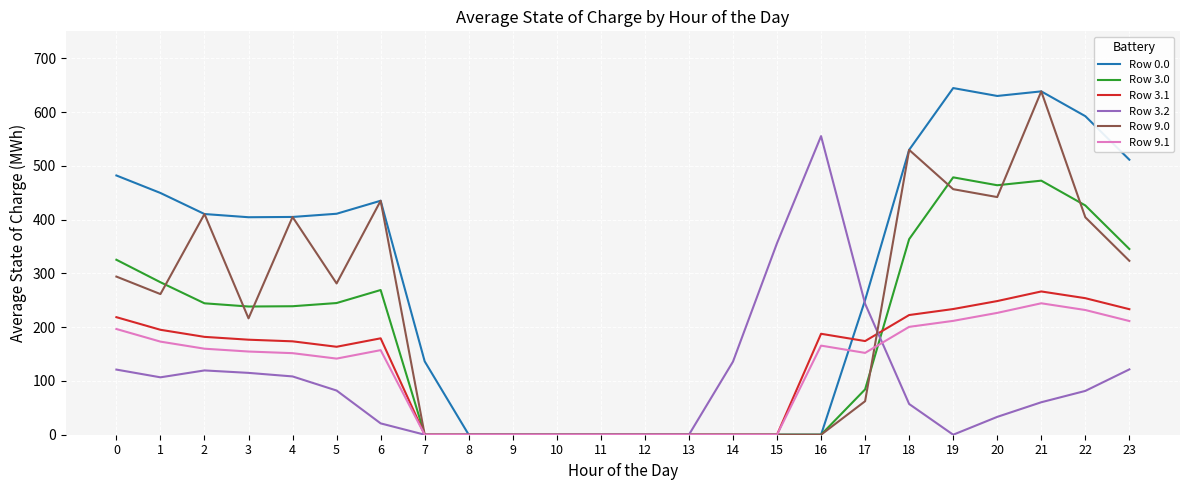

The Row 3.1 series shows 51.1 at 23. True or false?

False